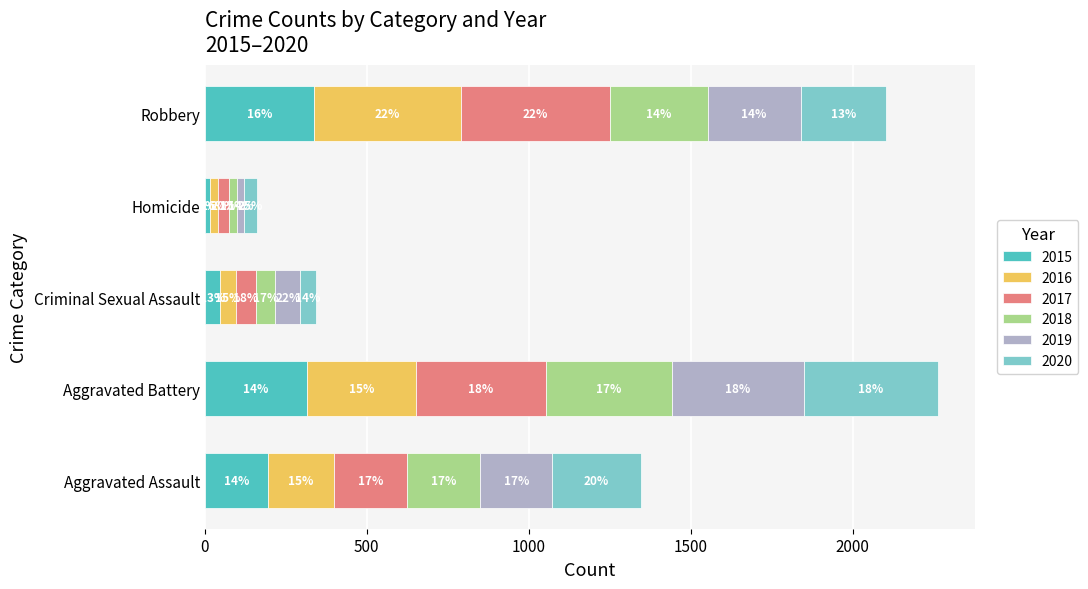

Rank the series at Criminal Sexual Assault from lowest to highest value.

2015, 2020, 2016, 2018, 2017, 2019